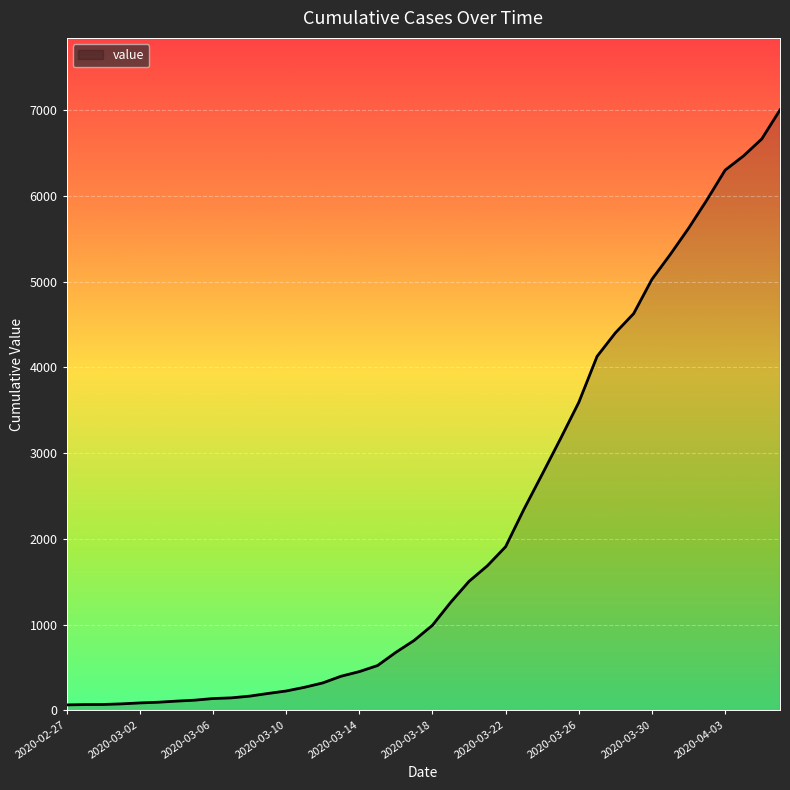

What is the maximum value shown in the chart?

7003